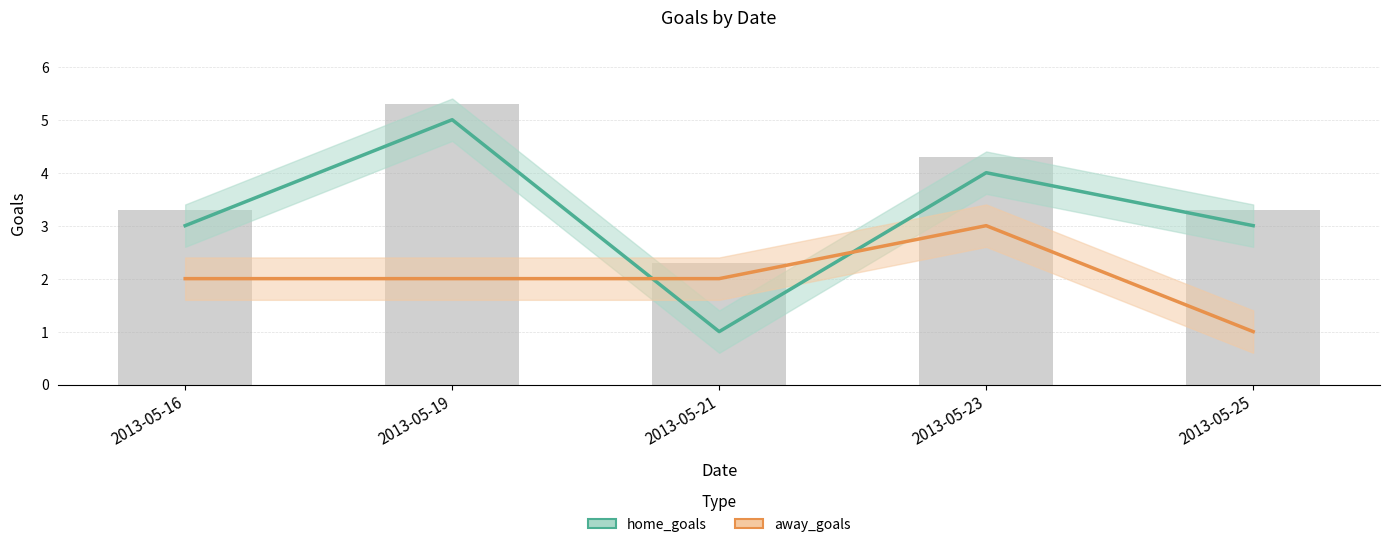

List the series in order of their peak value, lowest first.

away_goals, home_goals